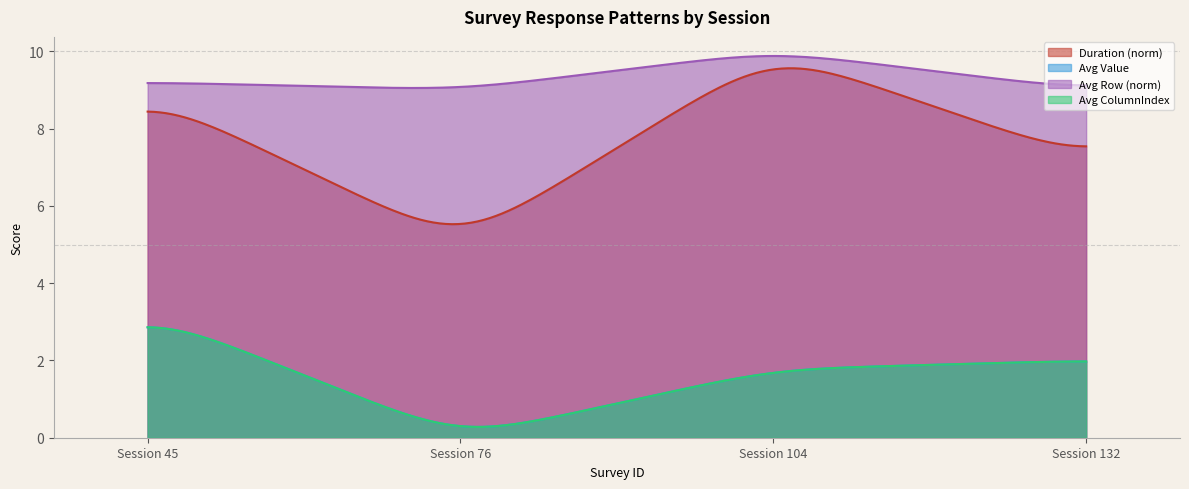

Which label corresponds to the smallest value in the chart?

76